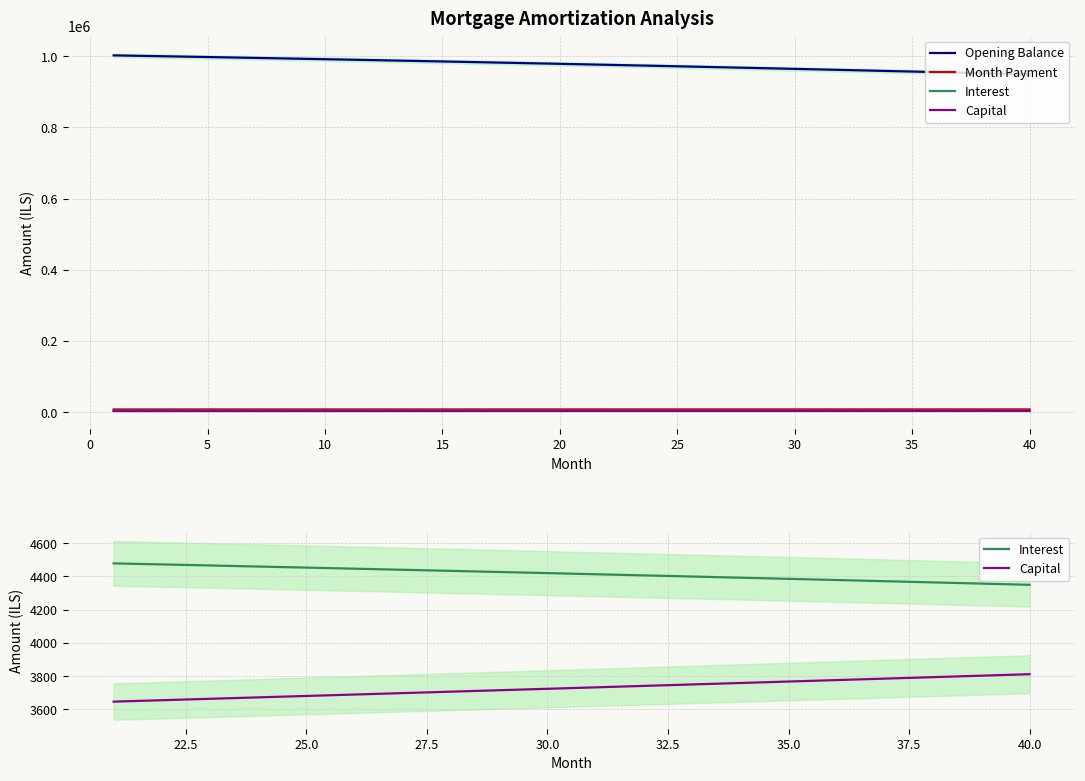

True or false: interest and month_payment intersect in this chart.

False